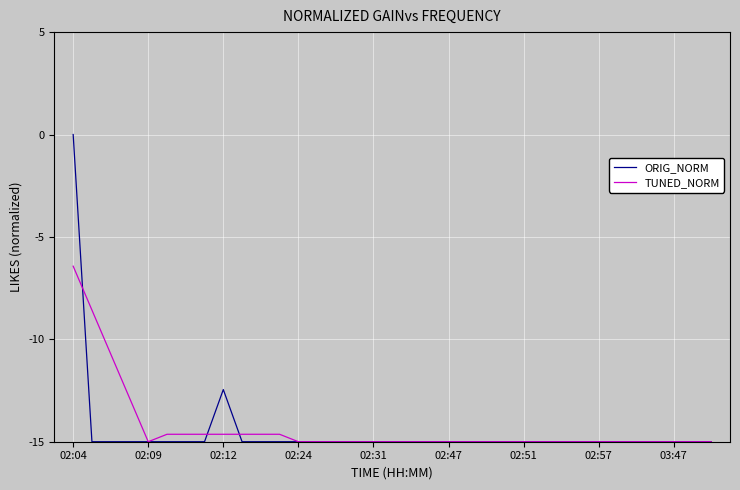

Which series has the widest spread of values?

ORIG_NORM